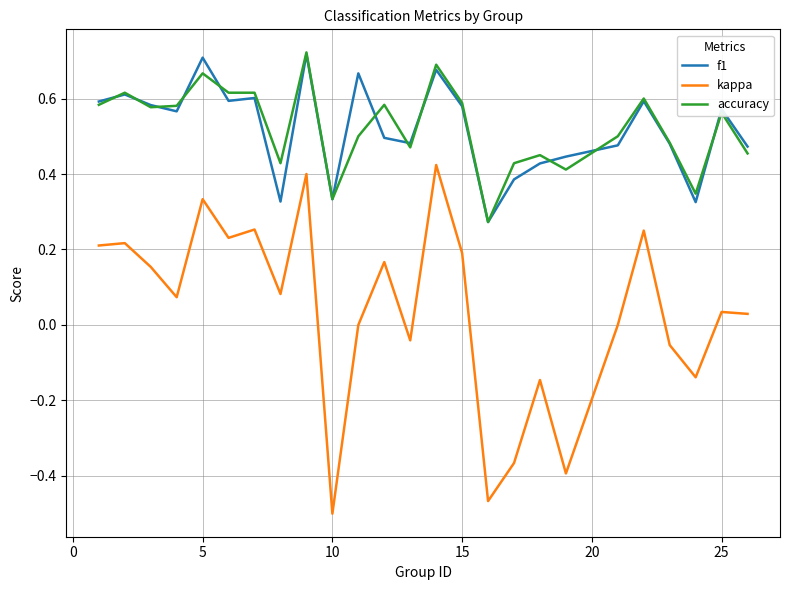

True or false: kappa and f1 cross at least once.

False